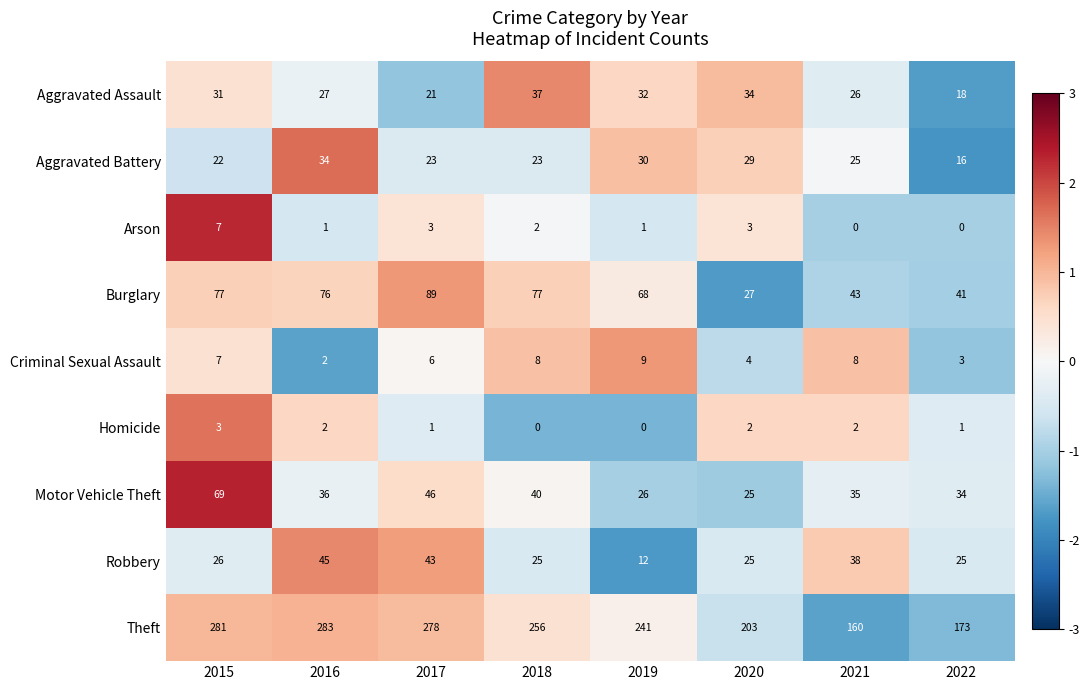

How many positive values does the Arson series have?

6